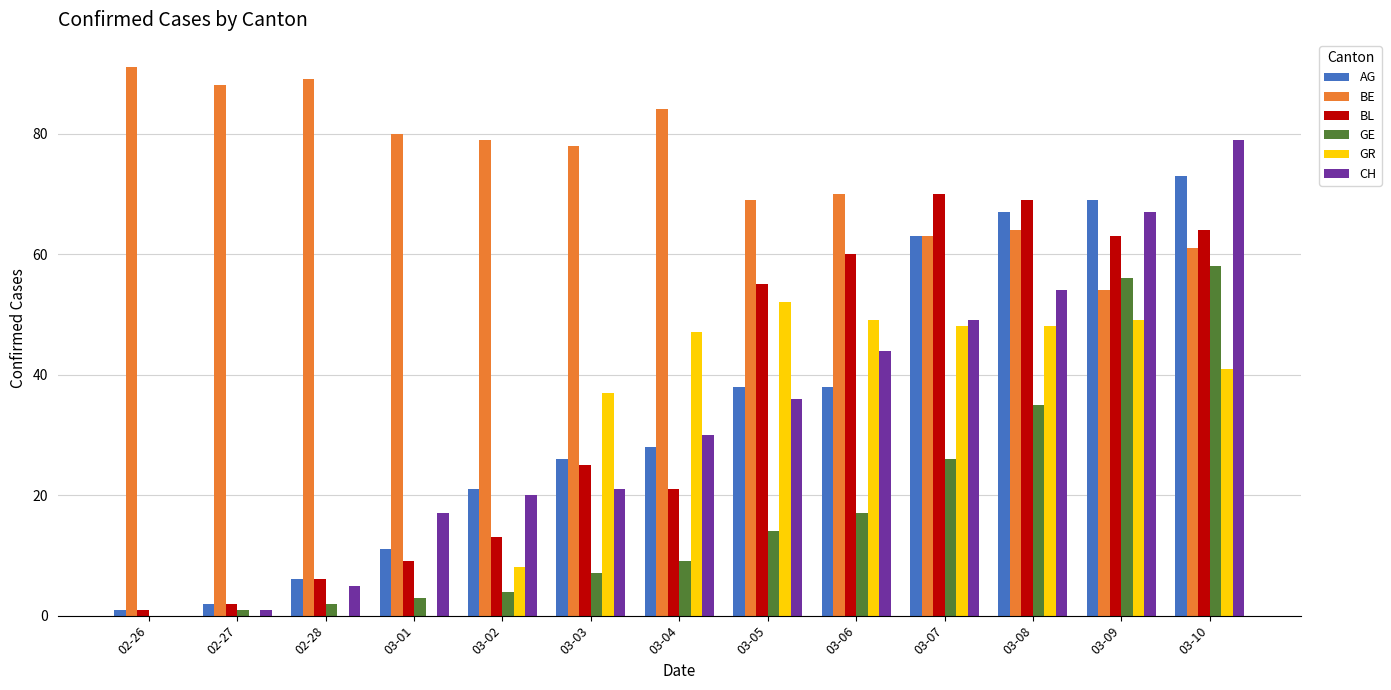

What are all the series names shown in the legend?

AG, BE, BL, GE, GR, CH